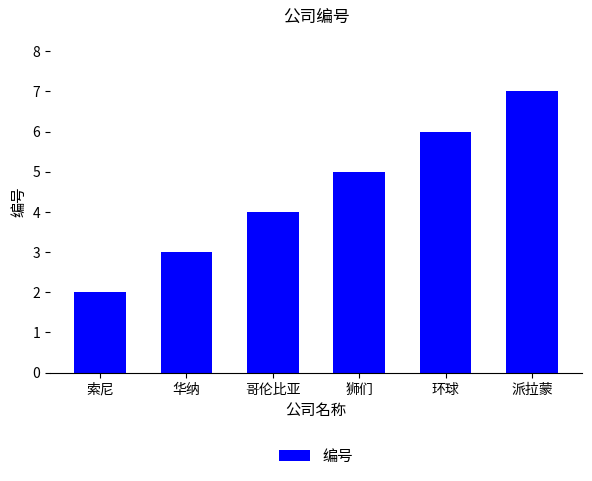

What is the label of the 3rd bar from the right?

狮们